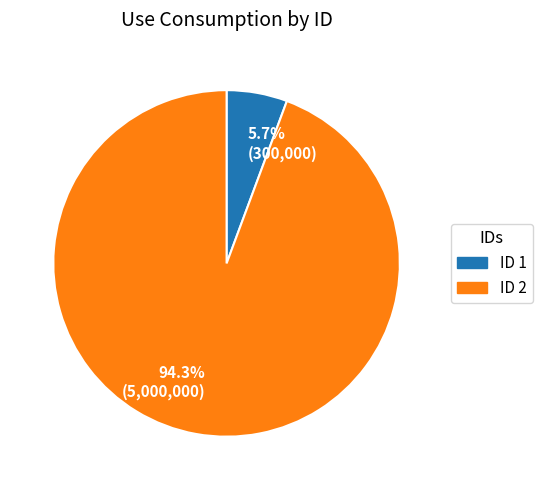

How many slices are in this pie chart?

2